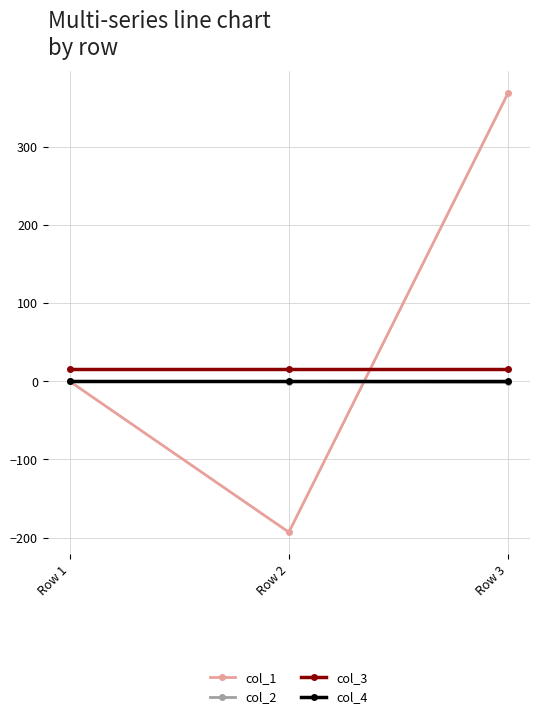

What is the minimum value for col_1?

-193.2